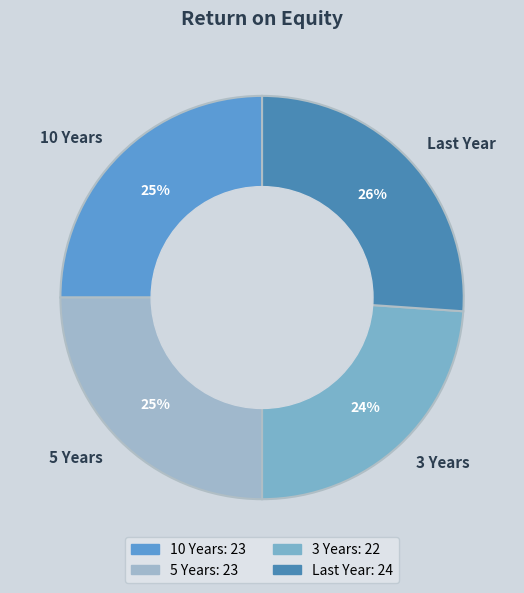

To the nearest percent, what percentage of the pie is 3 Years?

24%